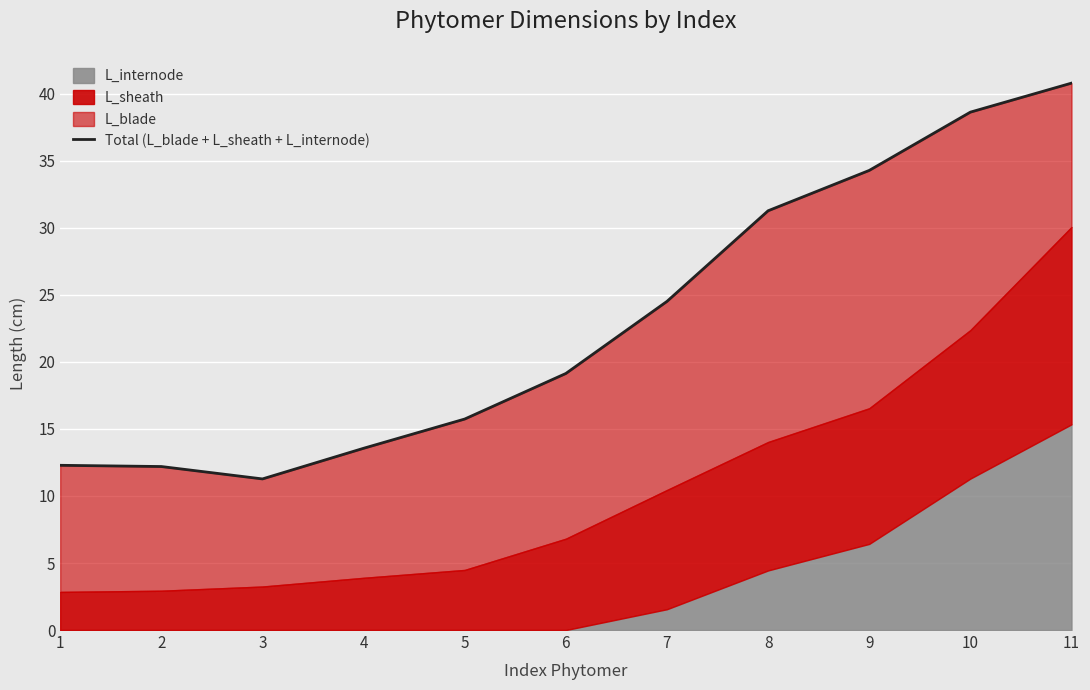

At which label does the data first exceed 19?

6